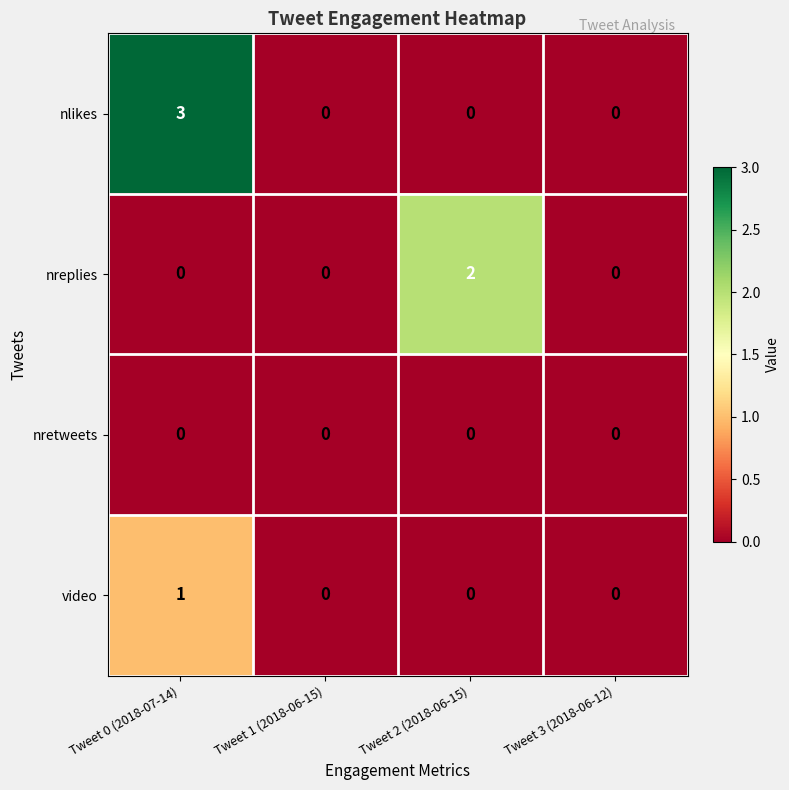

Rank the series by their maximum value, from lowest to highest.

nretweets, video, nreplies, nlikes